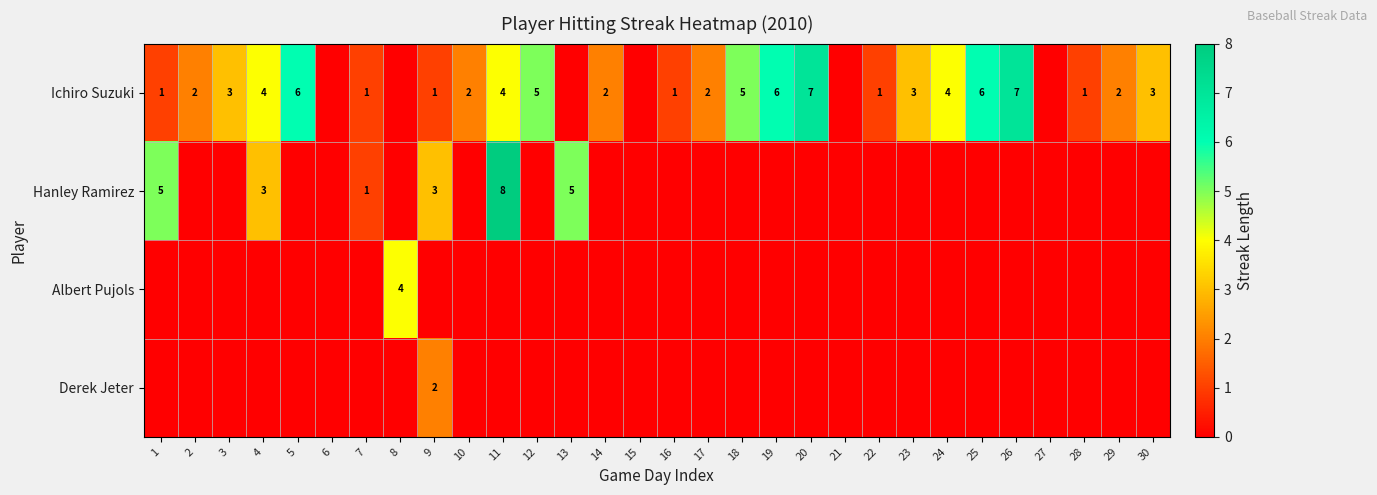

The value of Ichiro Suzuki at 7 is 1. True or false?

True